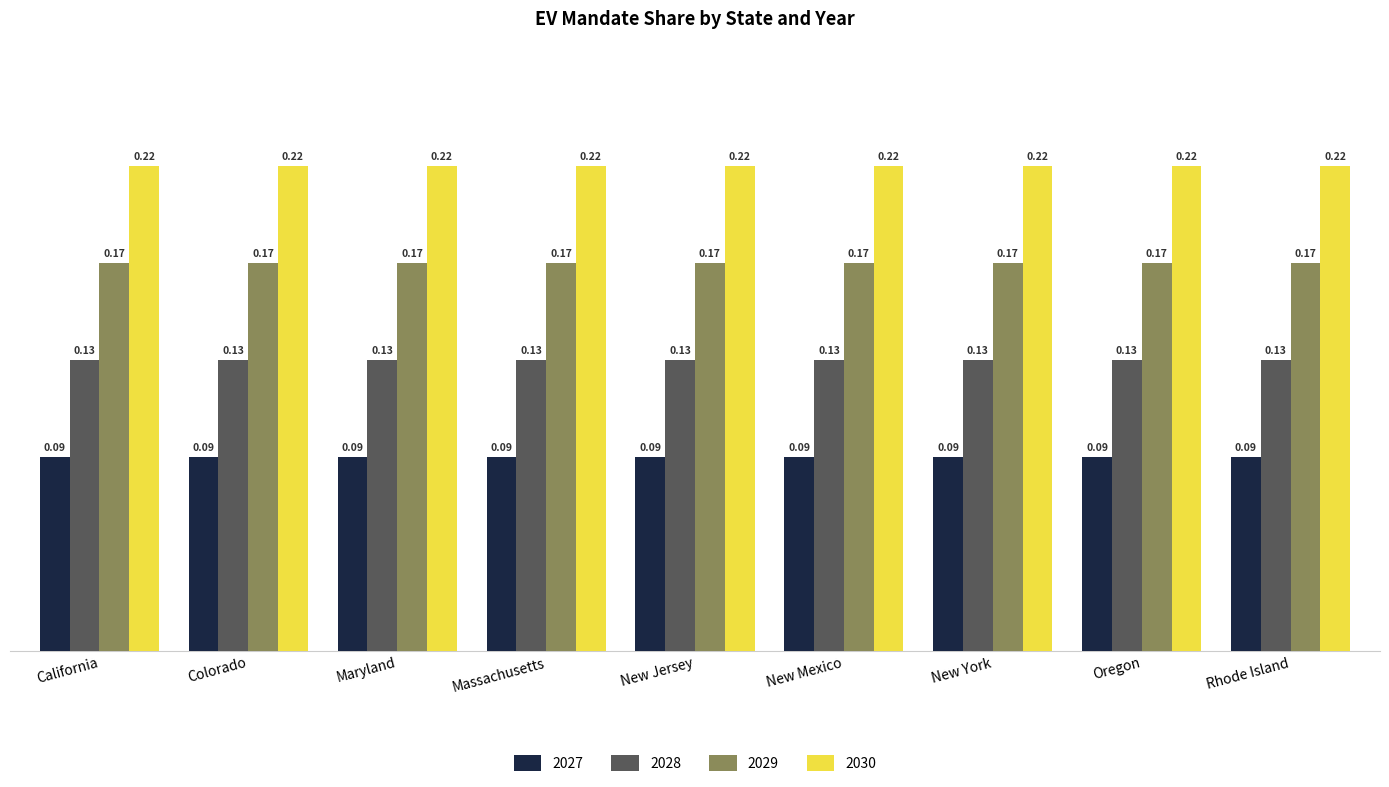

The 2027 series shows 0.0 at Maryland. True or false?

False